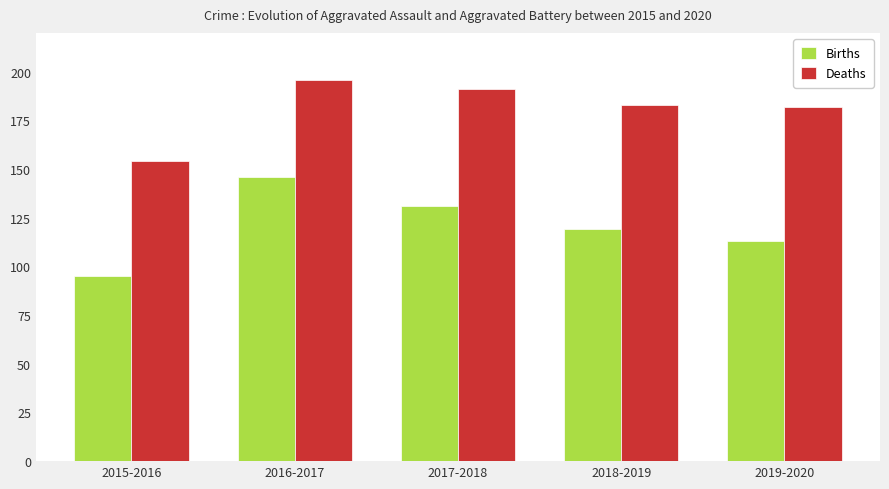

What is the maximum value for Births?

146